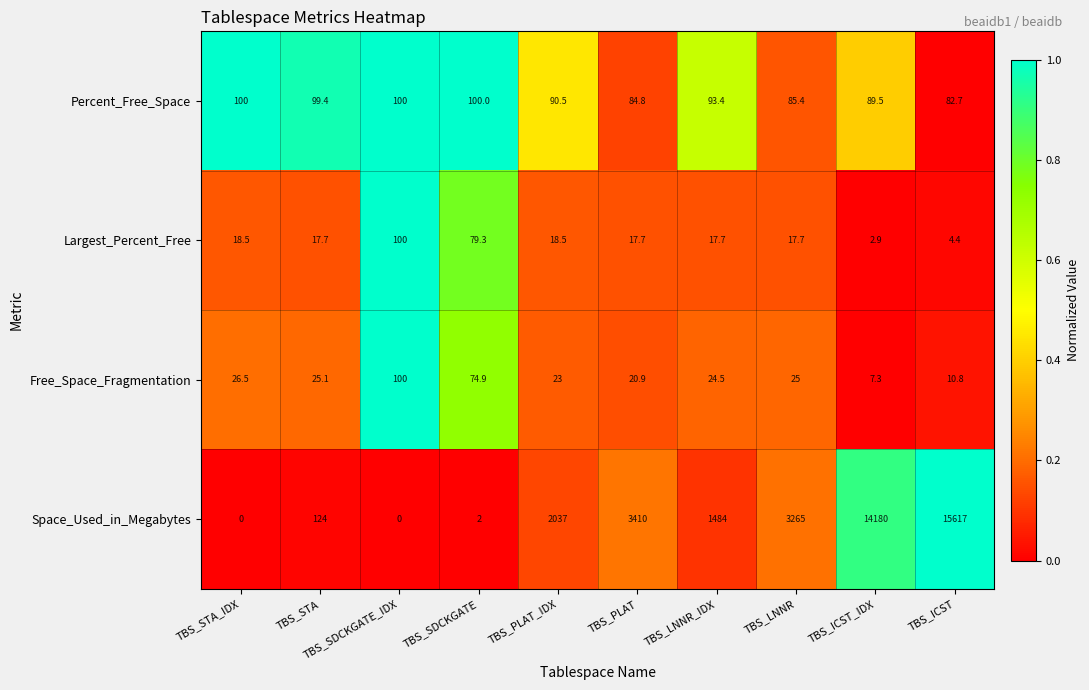

Count the number of data series in this chart.

4